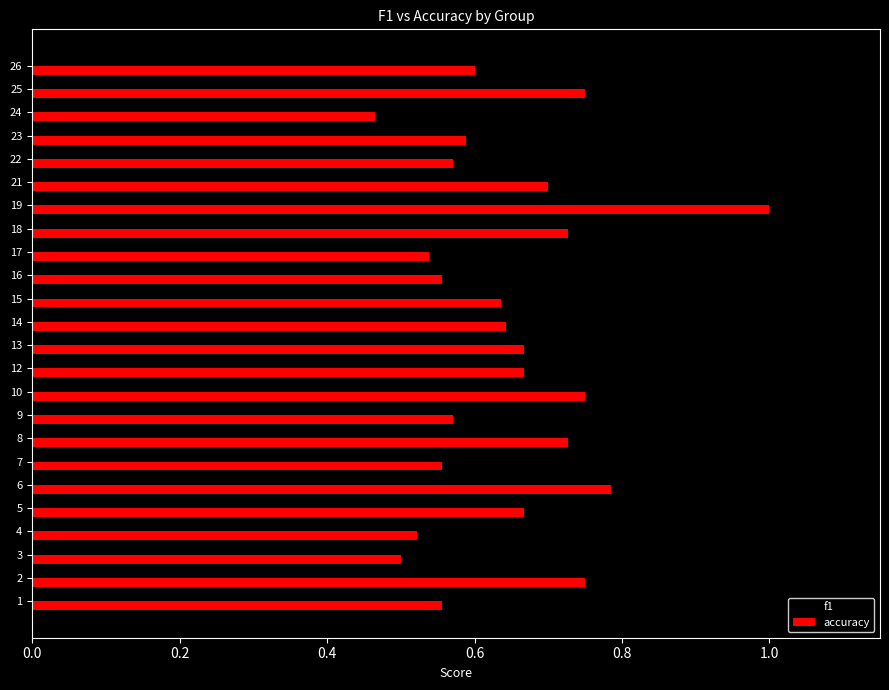

At which category is the sum across all series the highest?

19